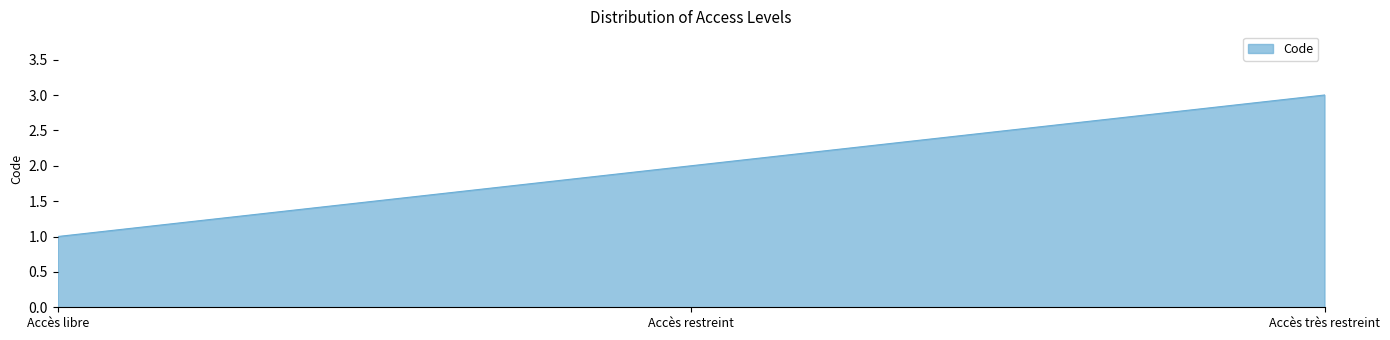

What is the difference between the second highest and minimum values?

1